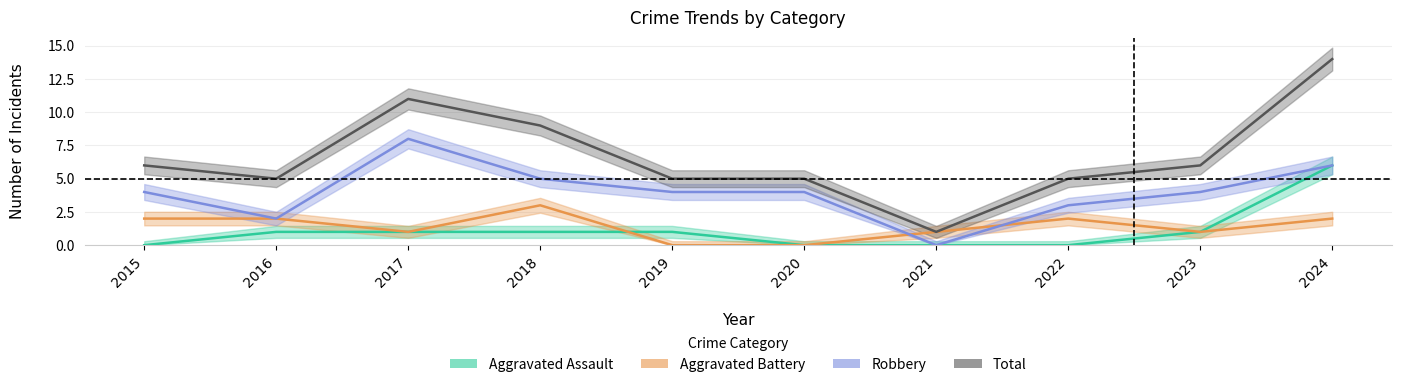

Is this an area chart (filled region under the line)?

No